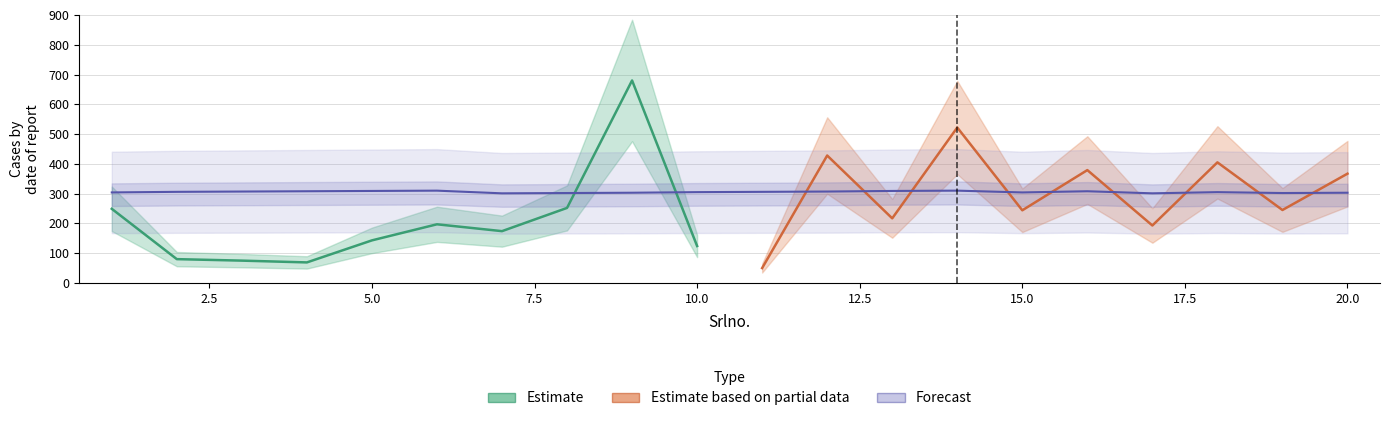

Does the chart display data point markers on the line(s)?

No